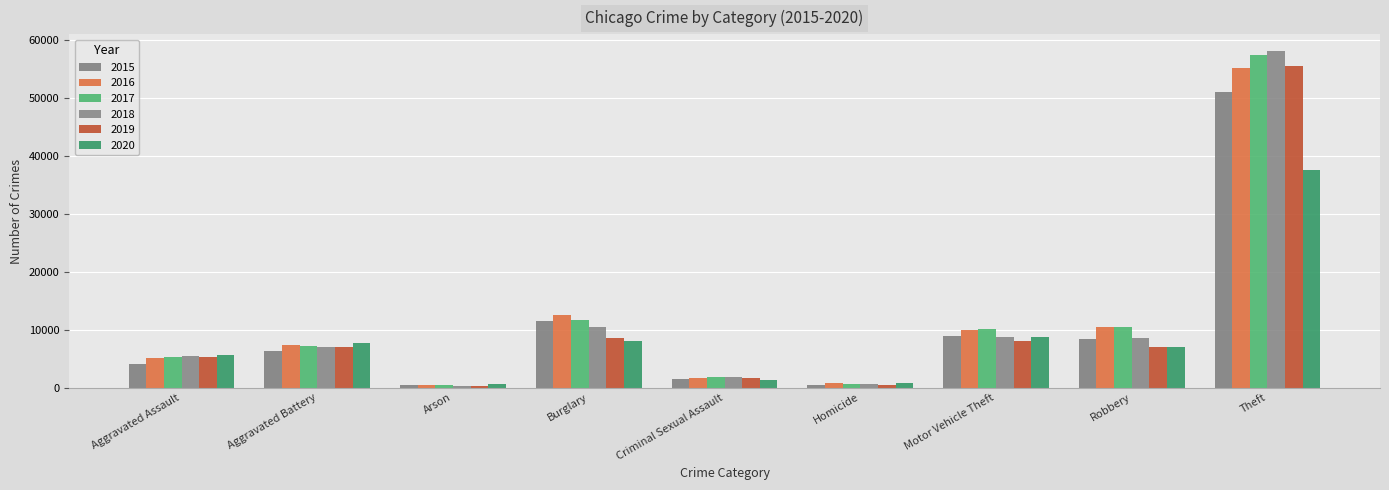

Reading left to right, list all the values displayed in this chart.

2015: Aggravated Assault=4027	Aggravated Battery=6332	Arson=406	Burglary=11469	Criminal Sexual Assault=1542	Homicide=447	Motor Vehicle Theft=8898	Robbery=8354	Theft=51097
2016: Aggravated Assault=5189	Aggravated Battery=7415	Arson=467	Burglary=12573	Criminal Sexual Assault=1690	Homicide=709	Motor Vehicle Theft=9899	Robbery=10536	Theft=55177
2017: Aggravated Assault=5254	Aggravated Battery=7145	Arson=403	Burglary=11718	Criminal Sexual Assault=1792	Homicide=621	Motor Vehicle Theft=10053	Robbery=10485	Theft=57380
2018: Aggravated Assault=5418	Aggravated Battery=7017	Arson=333	Burglary=10501	Criminal Sexual Assault=1815	Homicide=535	Motor Vehicle Theft=8803	Robbery=8627	Theft=58123
2019: Aggravated Assault=5271	Aggravated Battery=7086	Arson=327	Burglary=8573	Criminal Sexual Assault=1723	Homicide=458	Motor Vehicle Theft=8025	Robbery=7041	Theft=55529
2020: Aggravated Assault=5679	Aggravated Battery=7644	Arson=527	Burglary=8043	Criminal Sexual Assault=1326	Homicide=712	Motor Vehicle Theft=8784	Robbery=7059	Theft=37607